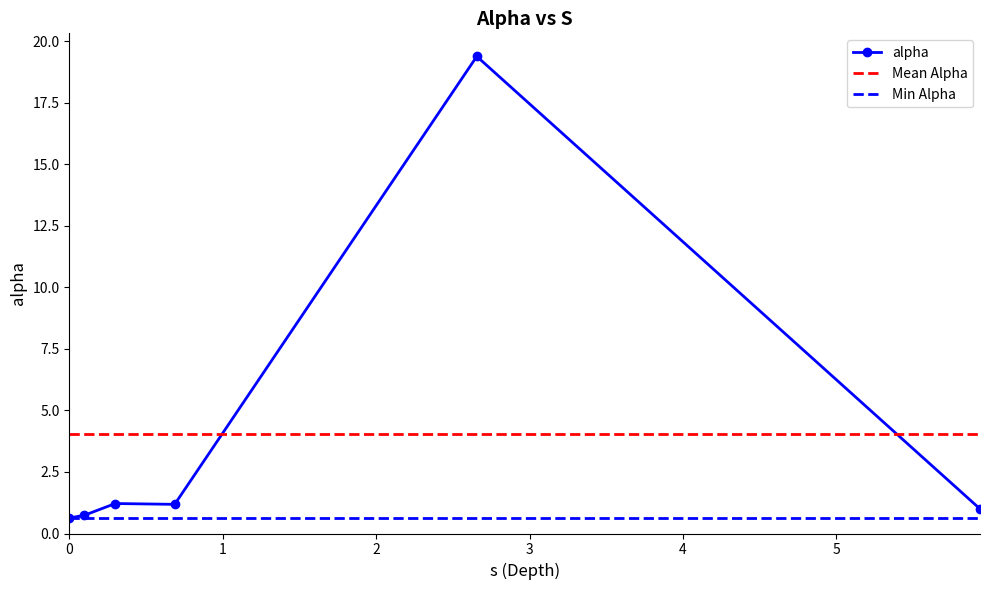

Which has a higher value, 2.656058419081447 or 0.6862688717906831?

2.656058419081447